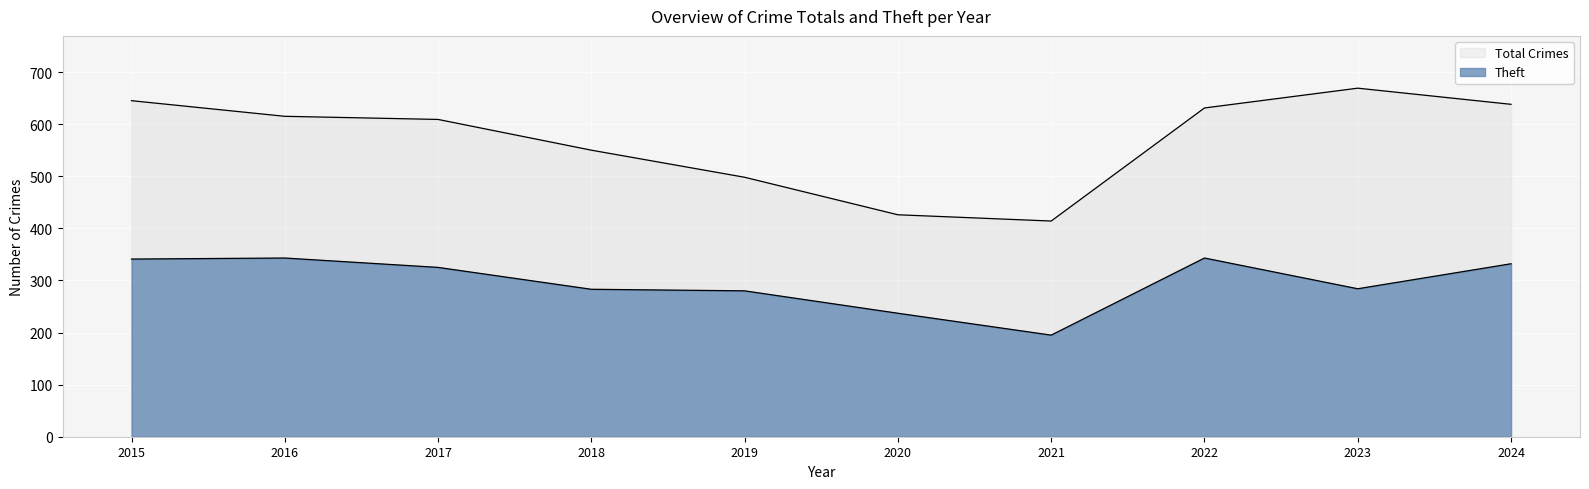

True or false: Theft and Total cross at least once.

False